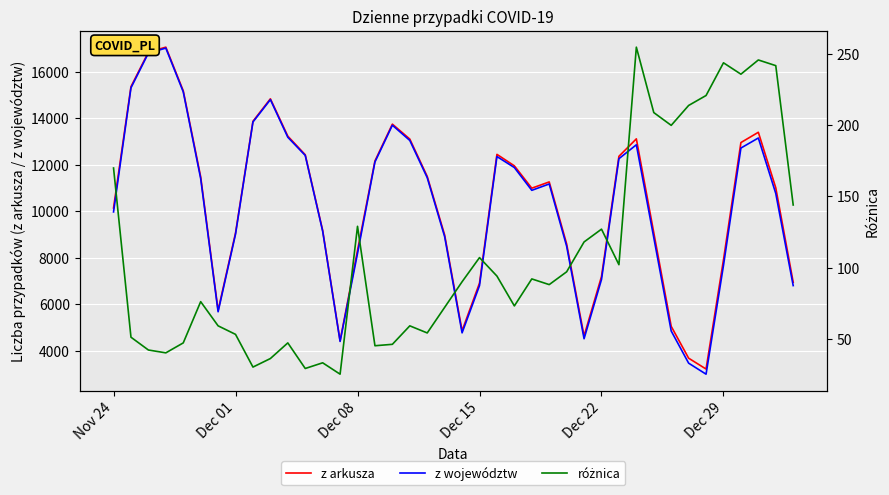

What is the highest value of the z arkusza series?

17059